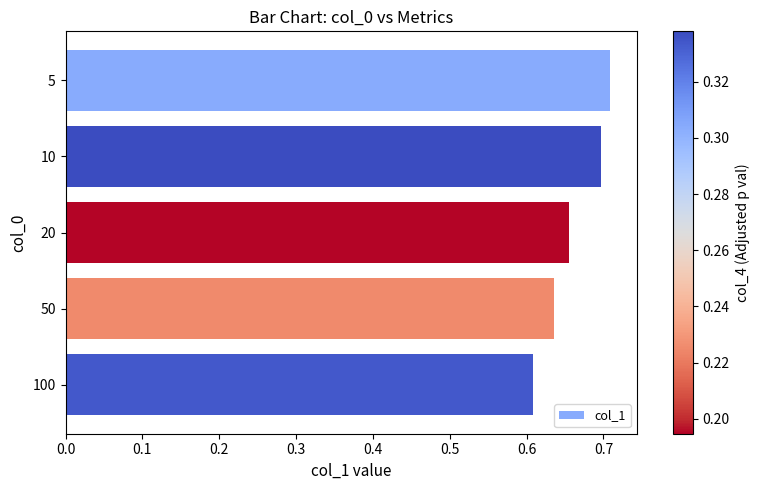

Where is the data nearest to the value 0?

100